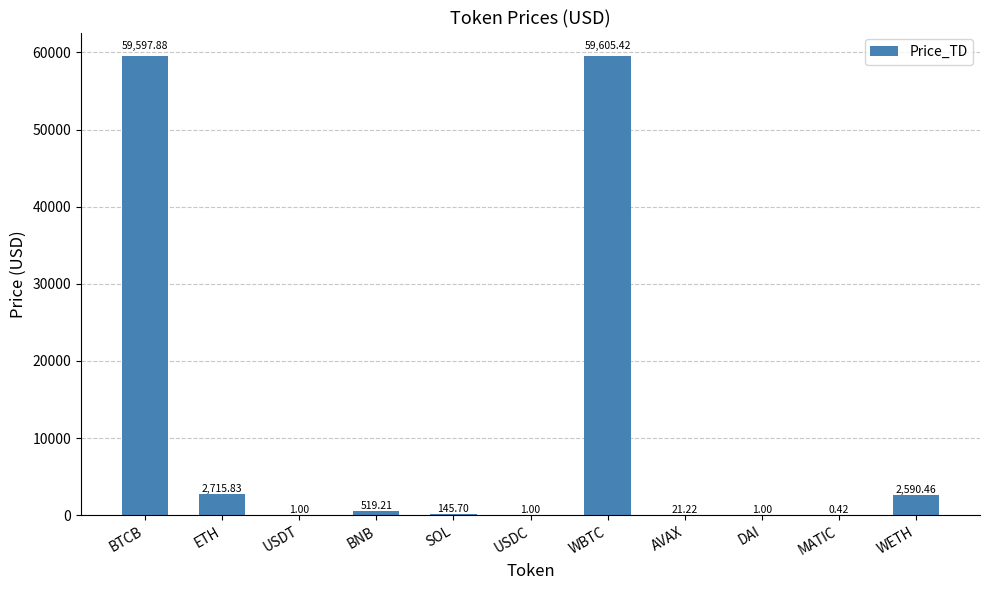

Where is the data nearest to the value 29802?

ETH